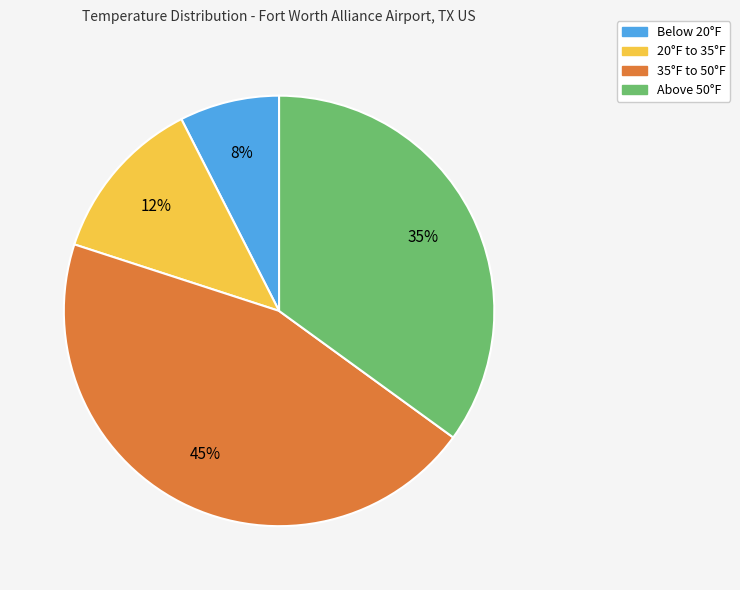

To the nearest percent, what percentage of the pie is Below 20°F?

7%